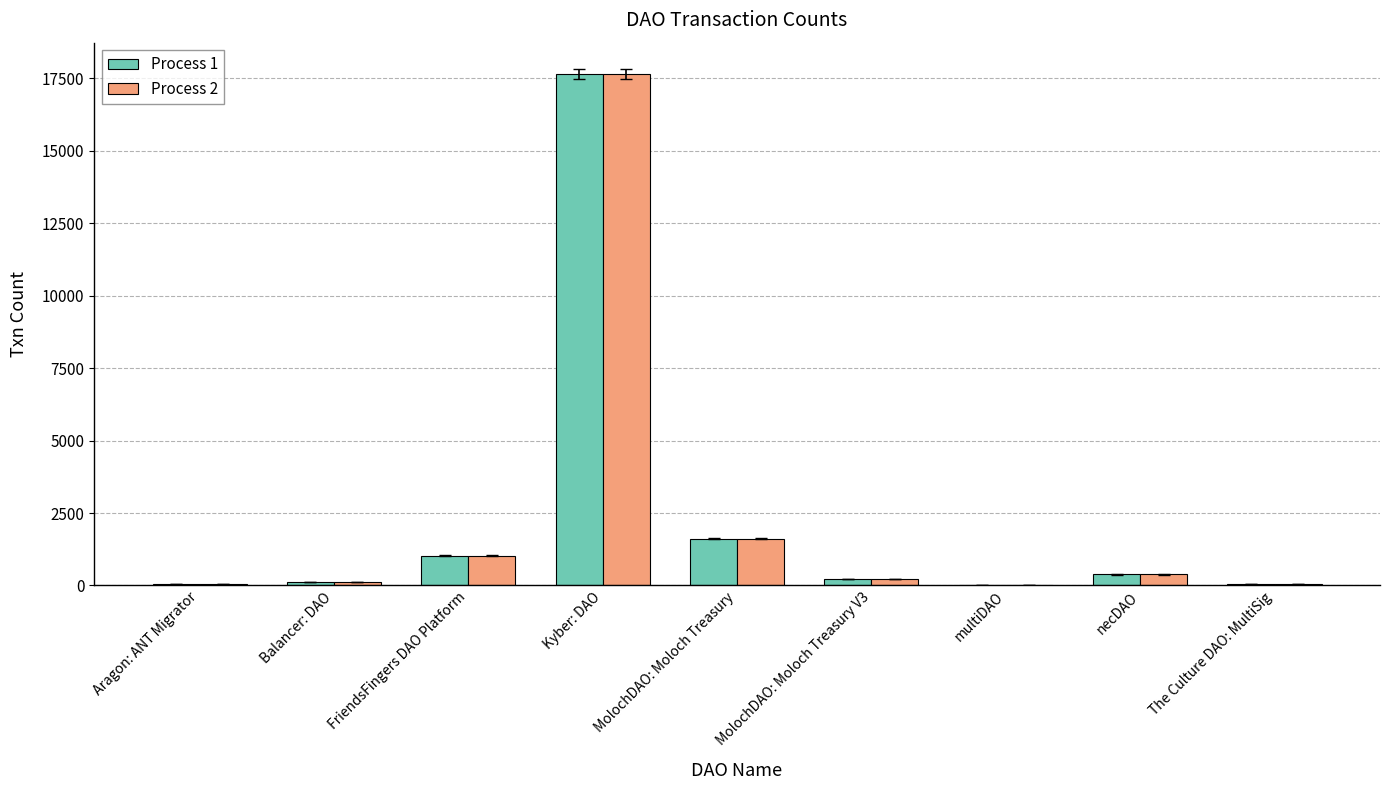

The Process 2 series shows 1025 at FriendsFingers DAO Platform. True or false?

True